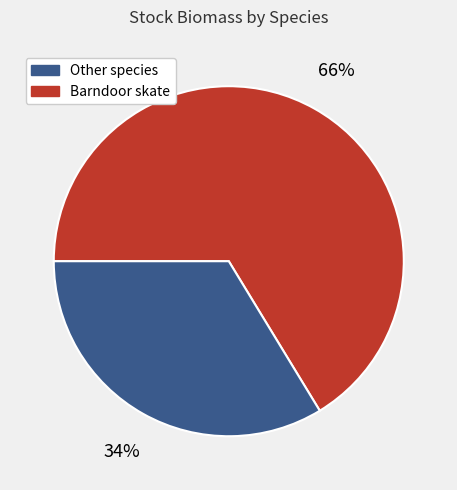

To the nearest percent, what is the average slice percentage?

50%